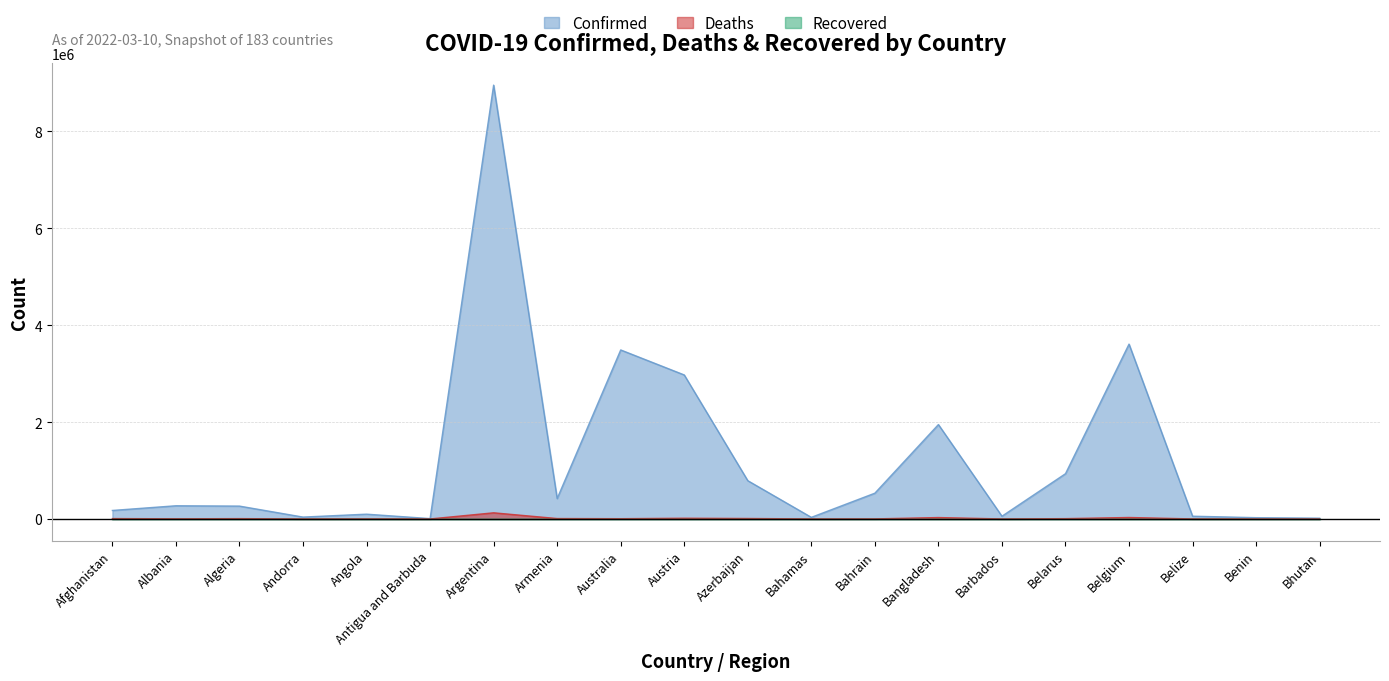

True or false: Confirmed has a value of 1415923 at Belarus.

False